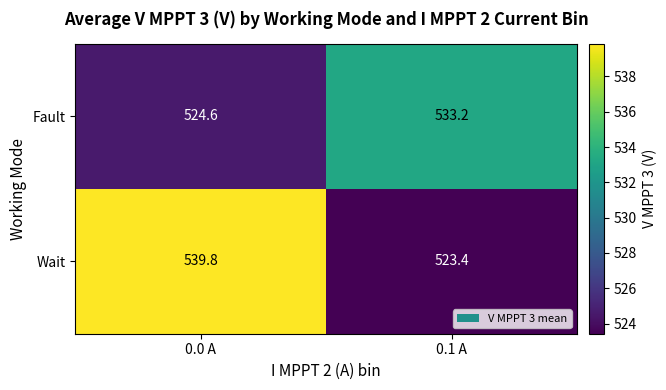

What is the difference between the highest and lowest values at 0.0 A?

15.2